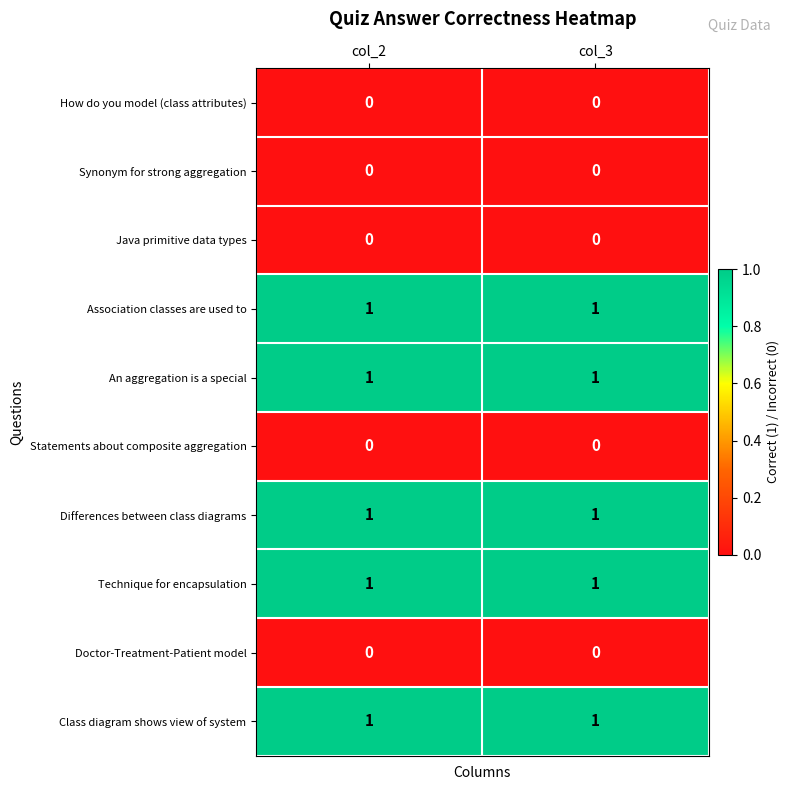

The value of An aggregation is a special at col_2 is 1. True or false?

True